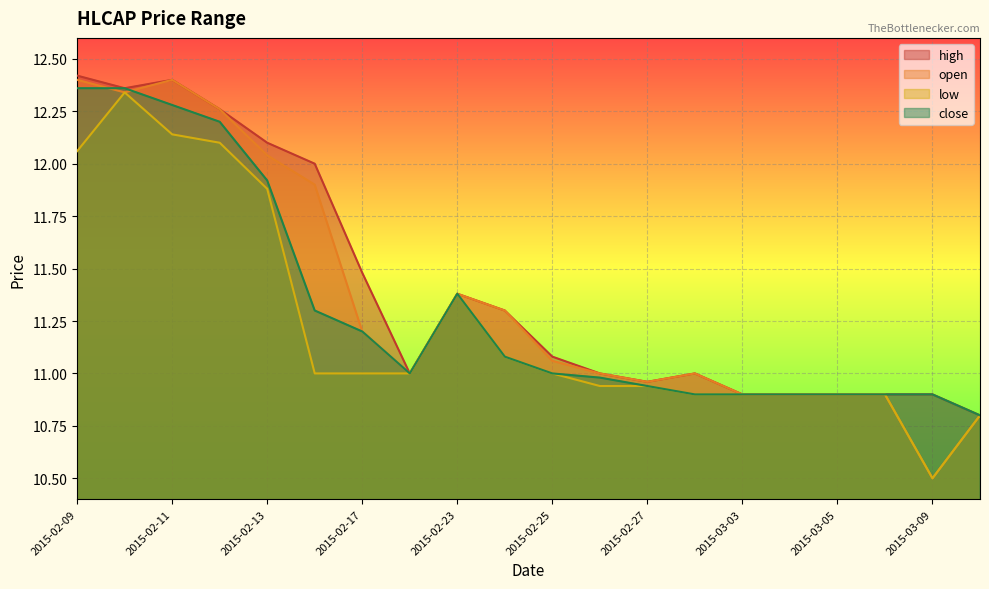

Which category has the highest value across all series?

2015-02-09